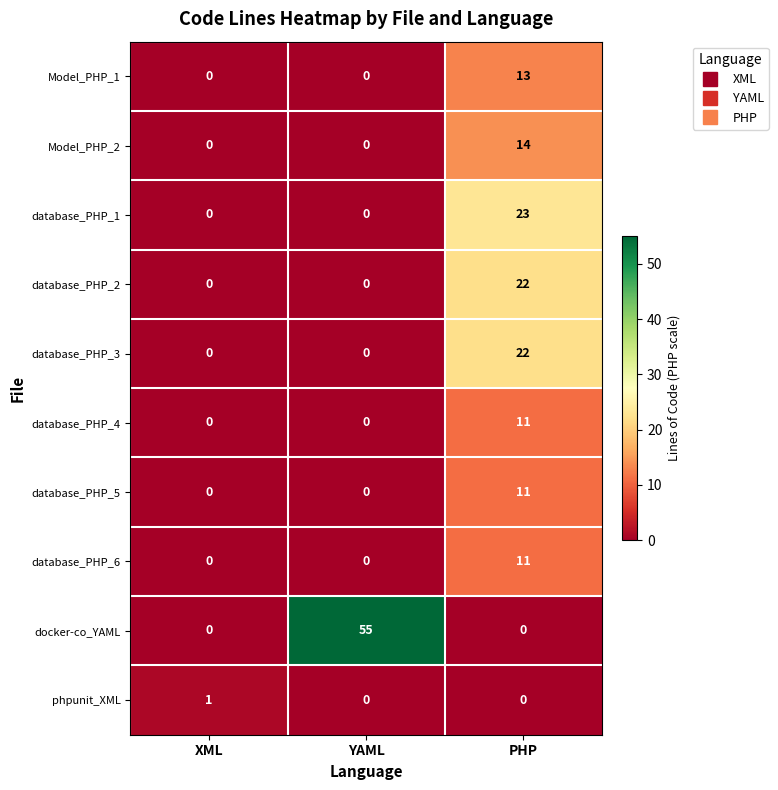

Is the value of database_PHP_5 at YAML greater than the value of database_PHP_6 at PHP?

No